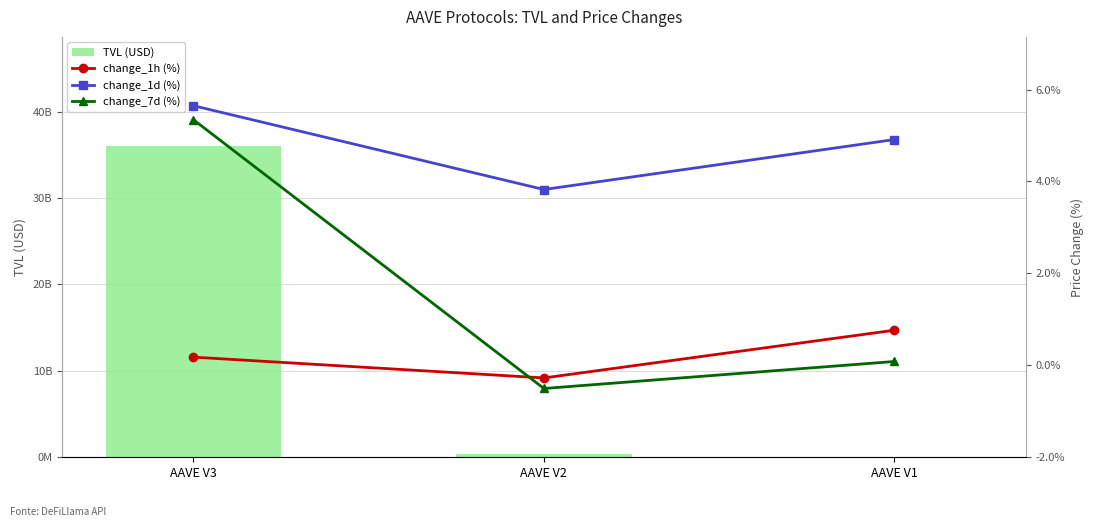

Is it true that TVL (USD) equals 499459480.9 at AAVE V2?

False